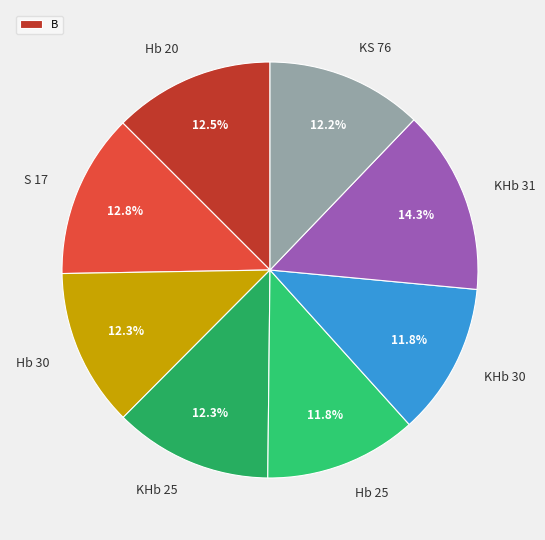

Count the number of slices in the pie.

8